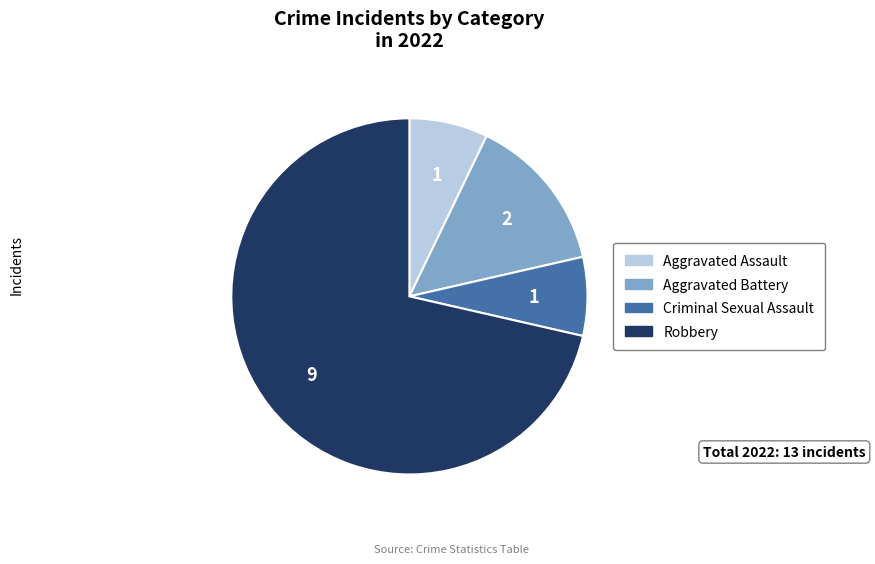

Does Robbery represent more than half of the total?

Yes